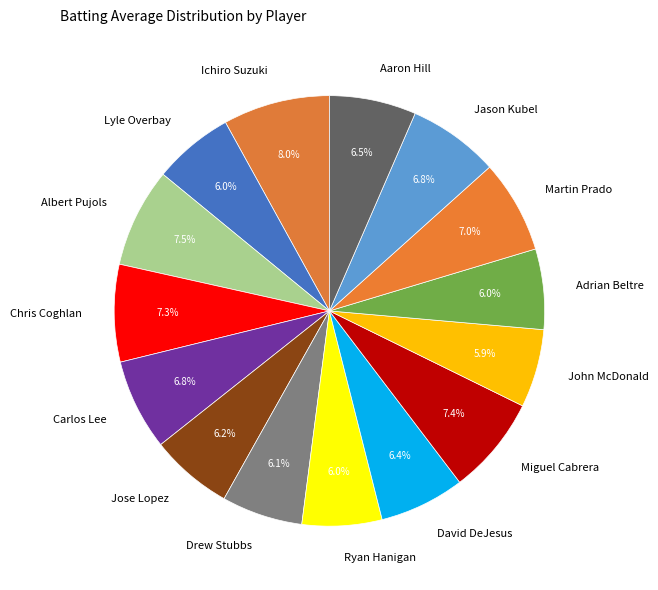

To the nearest percent, what is the combined percentage of Miguel Cabrera and Ichiro Suzuki?

15%